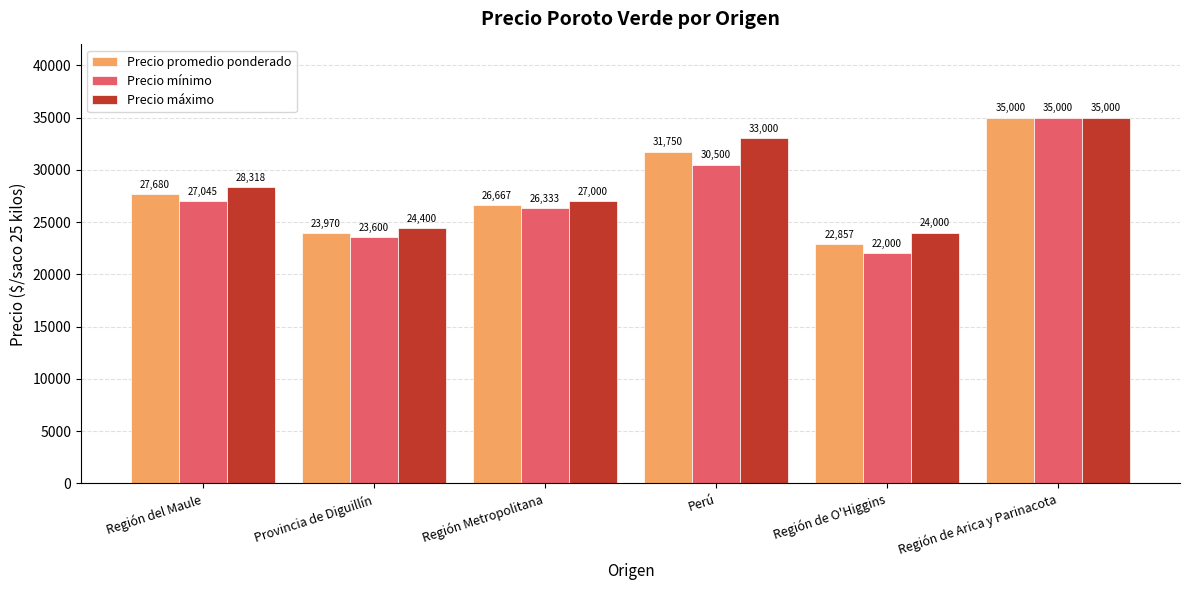

What are all the series names shown in the legend?

Precio promedio ponderado, Precio mínimo, Precio máximo